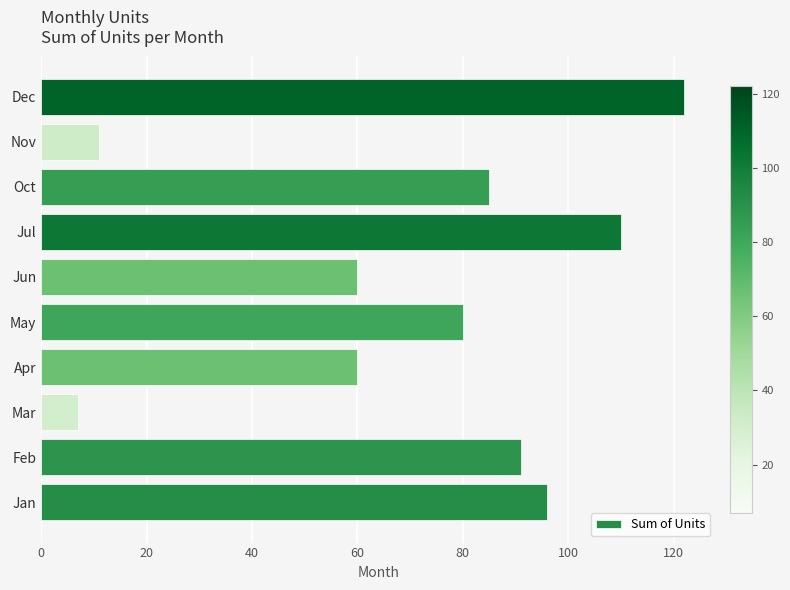

Approximately how many times larger is the value at Jun compared to Nov?

5.5